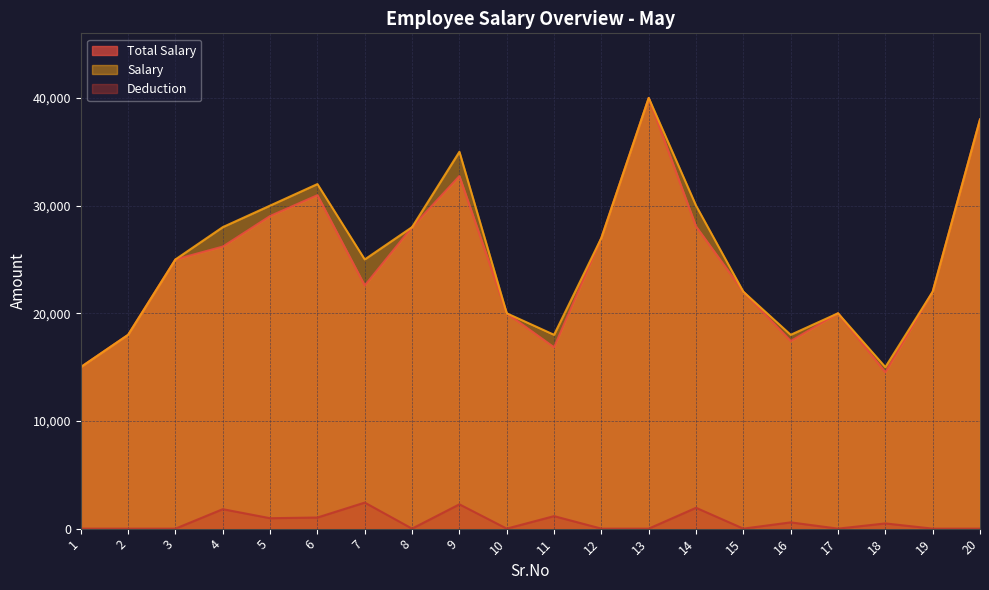

At 8, list the series in order from smallest to largest.

Deduction, Total Salary, Salary